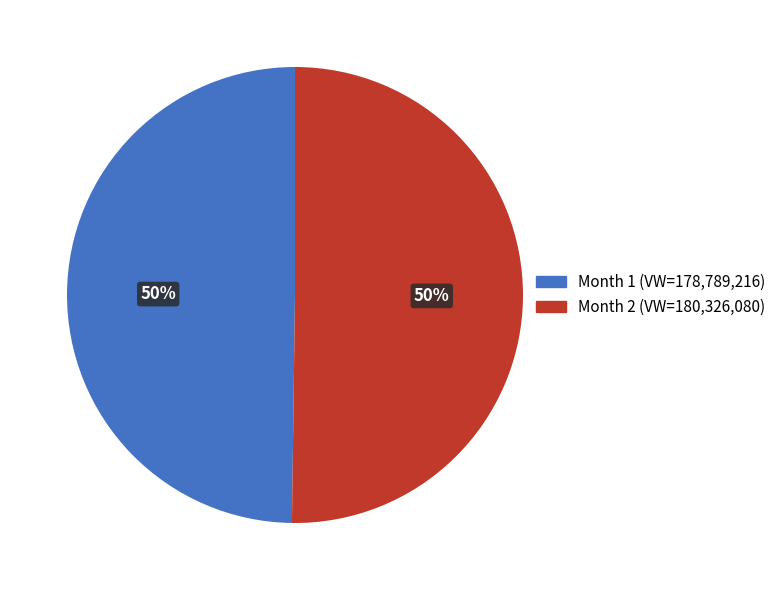

To the nearest percent, what percentage of the pie is Month 2 (VW=180,326,080)?

50%